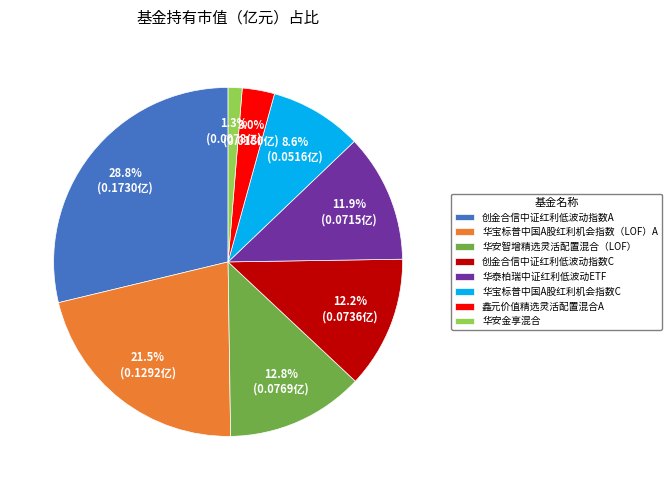

To the nearest percent, what percentage of the pie is 创金合信中证红利低波动指数C?

12%